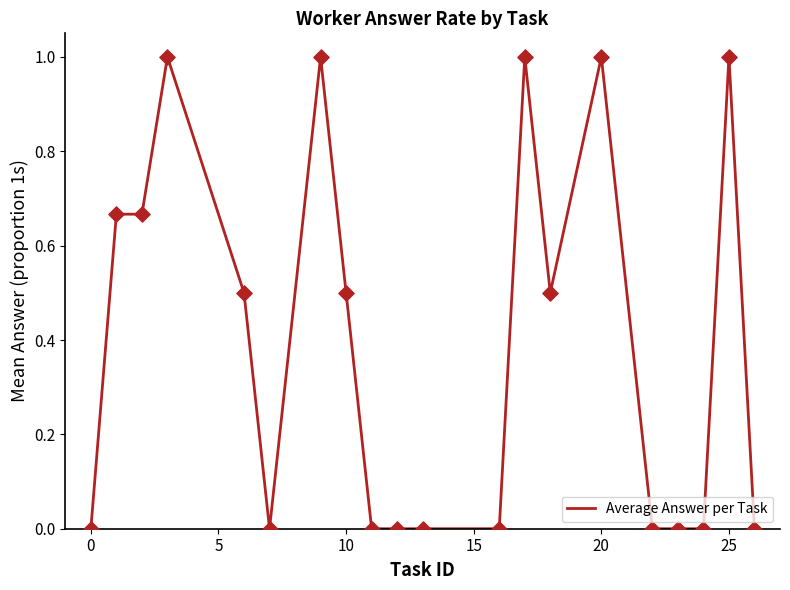

What is the difference between the maximum and minimum values?

1.0